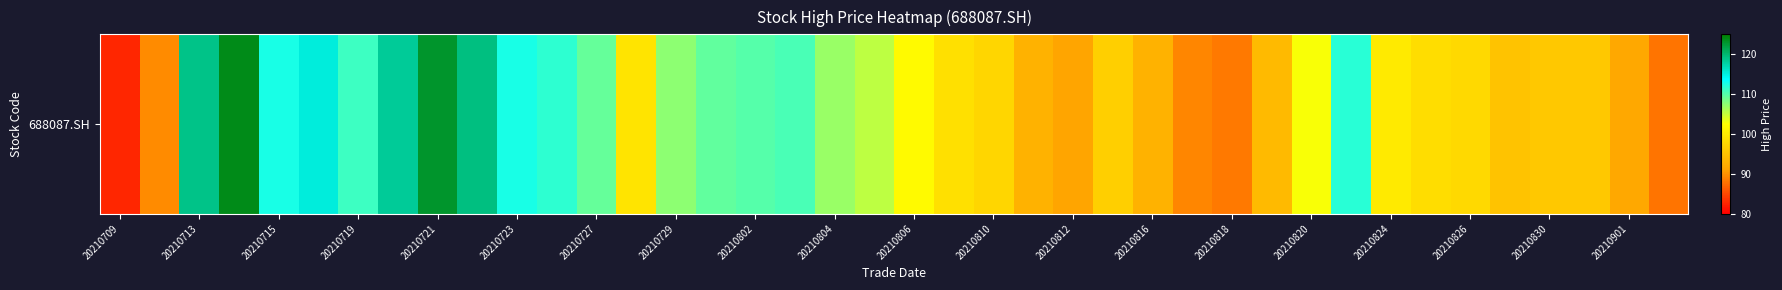

The chart shows a value of 111.0 at 20210719. True or false?

True